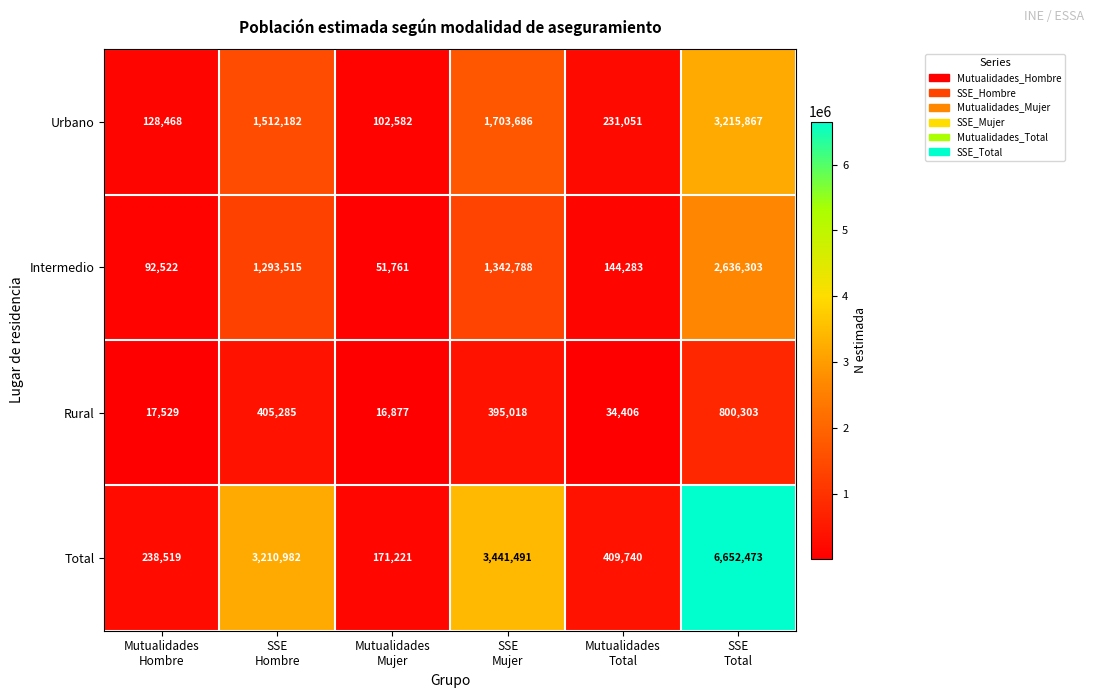

At which category is the sum across all series the highest?

SSE
Total